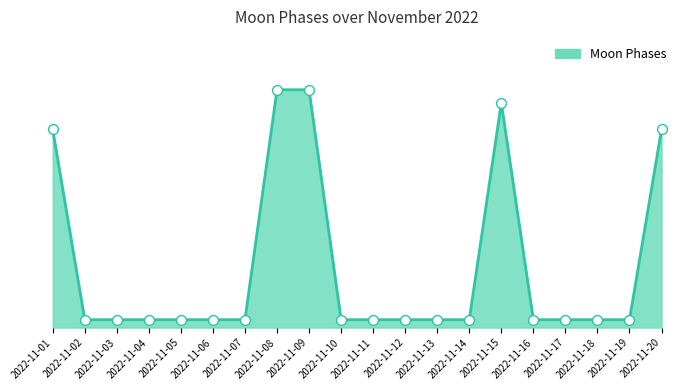

Which has a higher value, 2022-11-14 or 2022-11-06?

2022-11-14